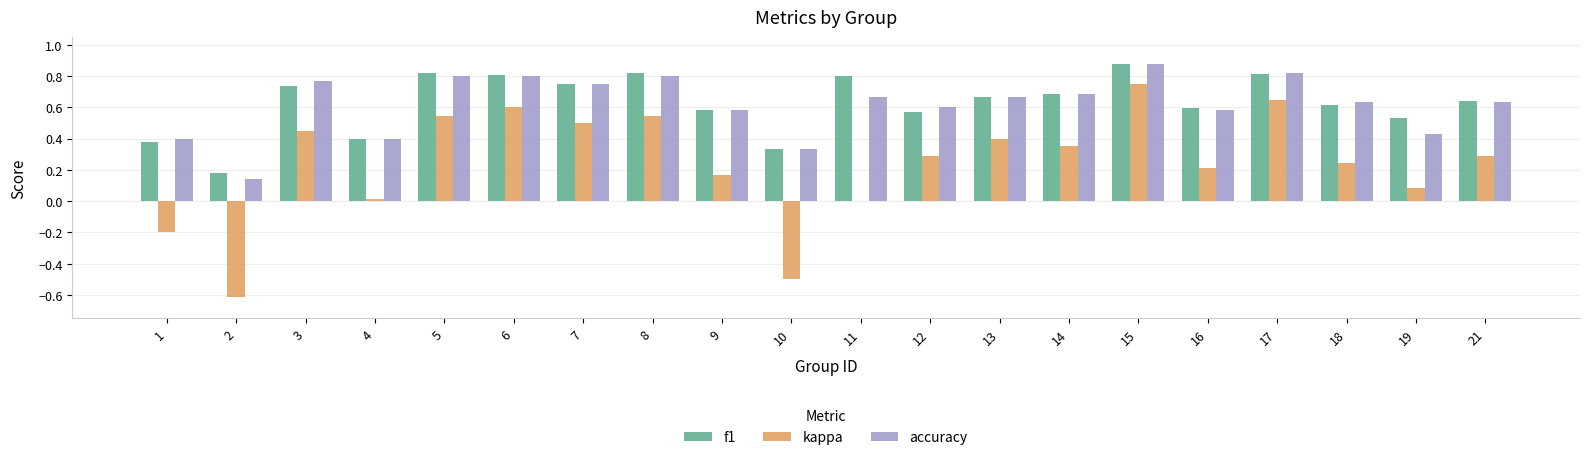

True or false: kappa has a value of 0.2 at 8.

False